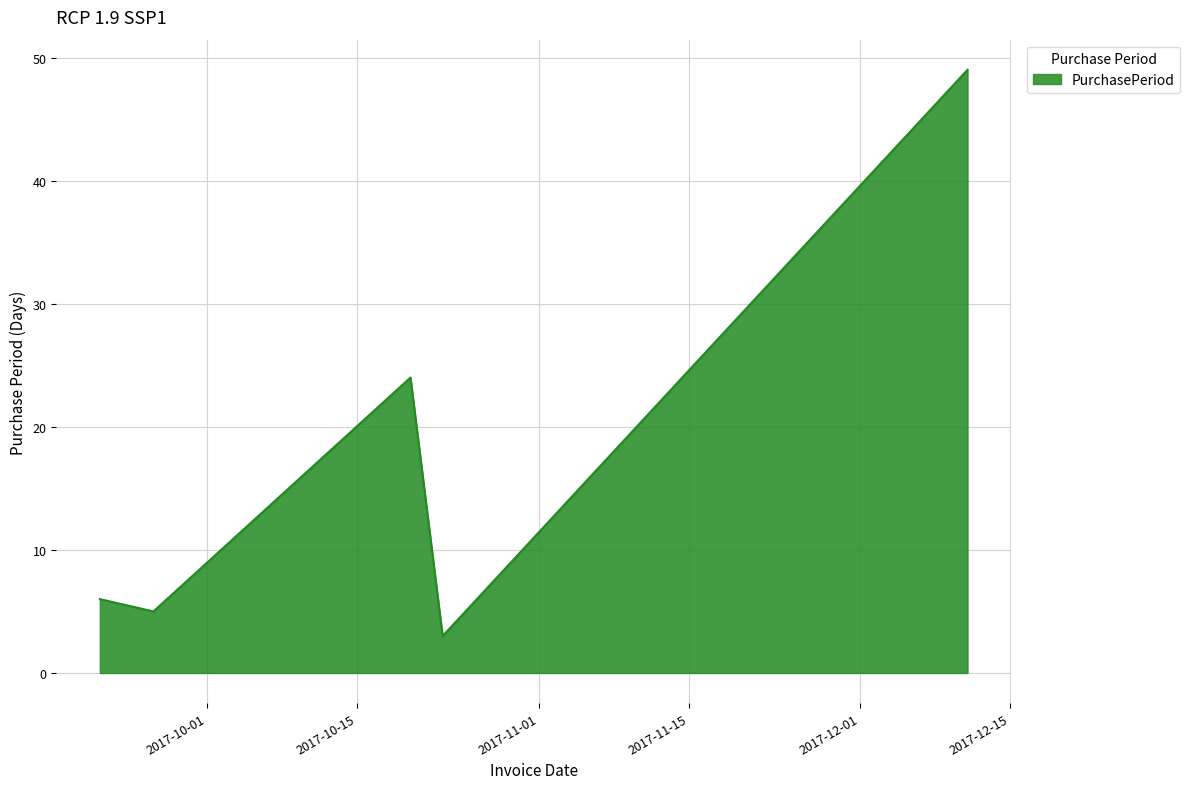

Reading left to right, transcribe all the data shown in this chart.

6	5	24	3	49